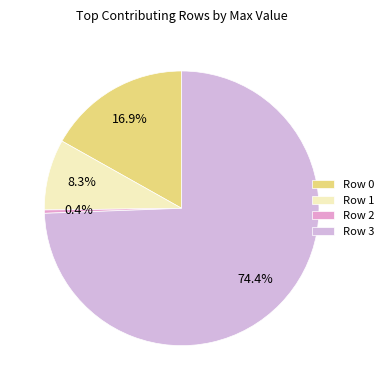

Rank the categories by value from highest to lowest.

Row 3, Row 0, Row 1, Row 2